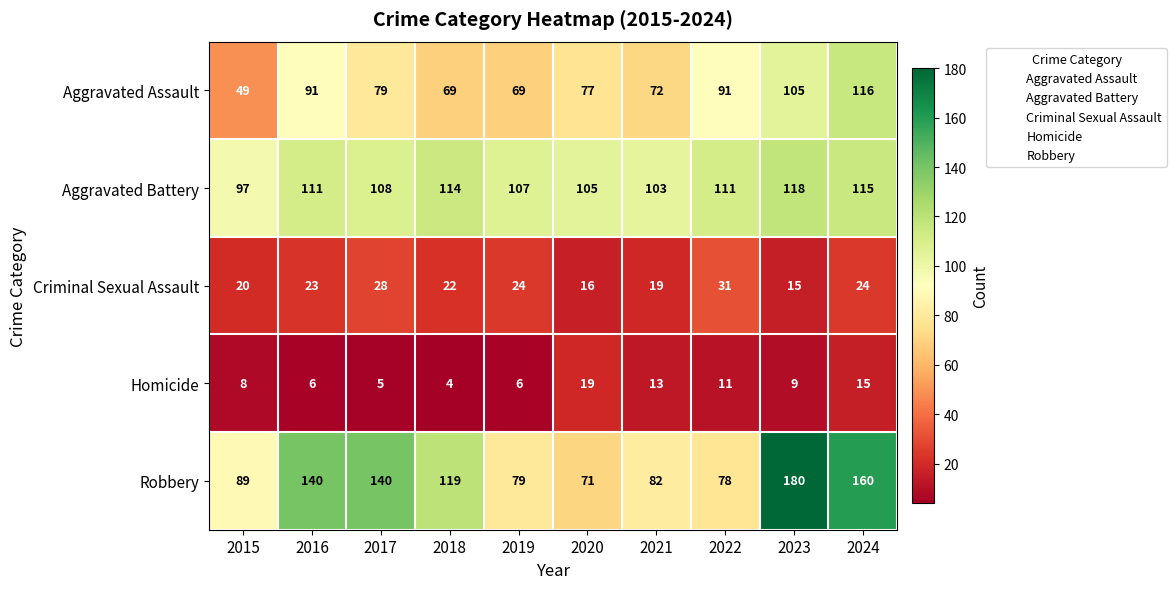

The value of Criminal Sexual Assault at 2023 is 25. True or false?

False